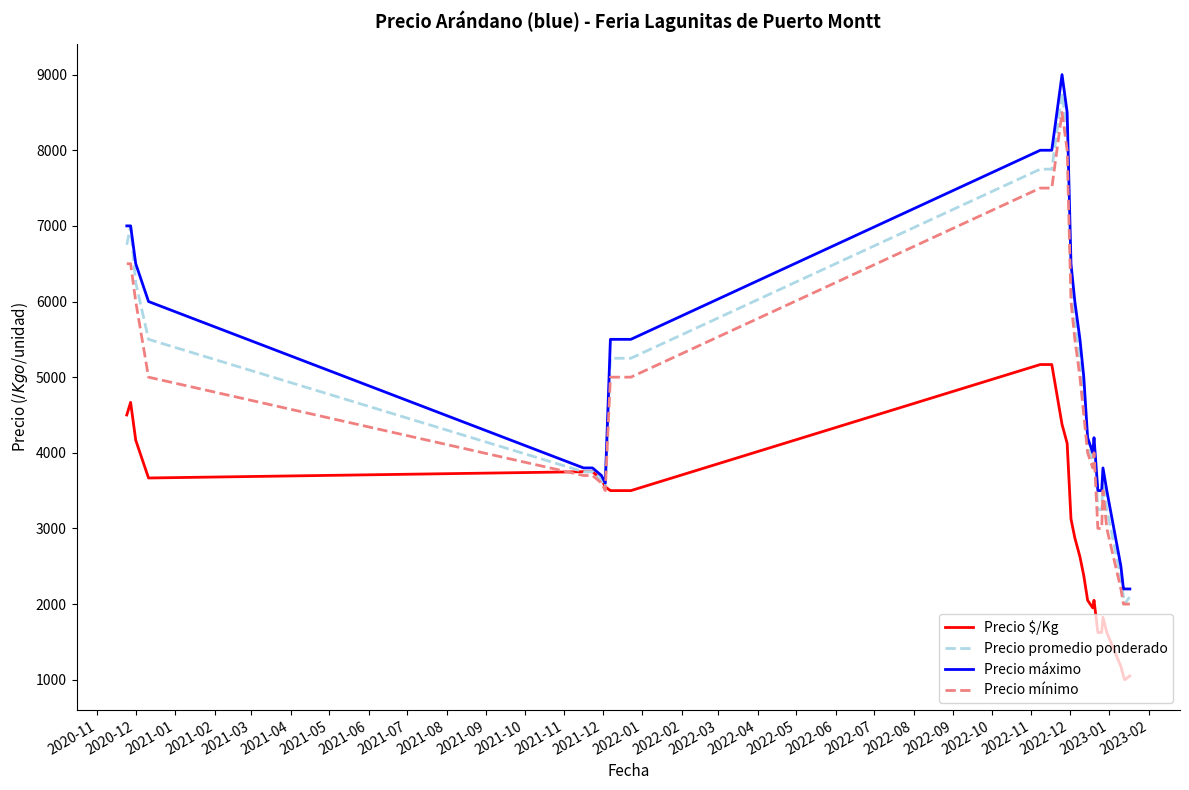

What is the highest value of the Precio promedio ponderado series?

8750